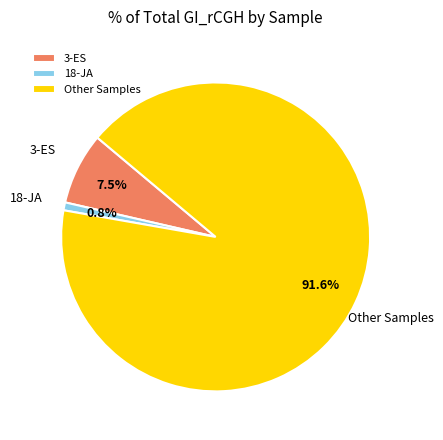

Is there a majority slice in this chart?

Yes